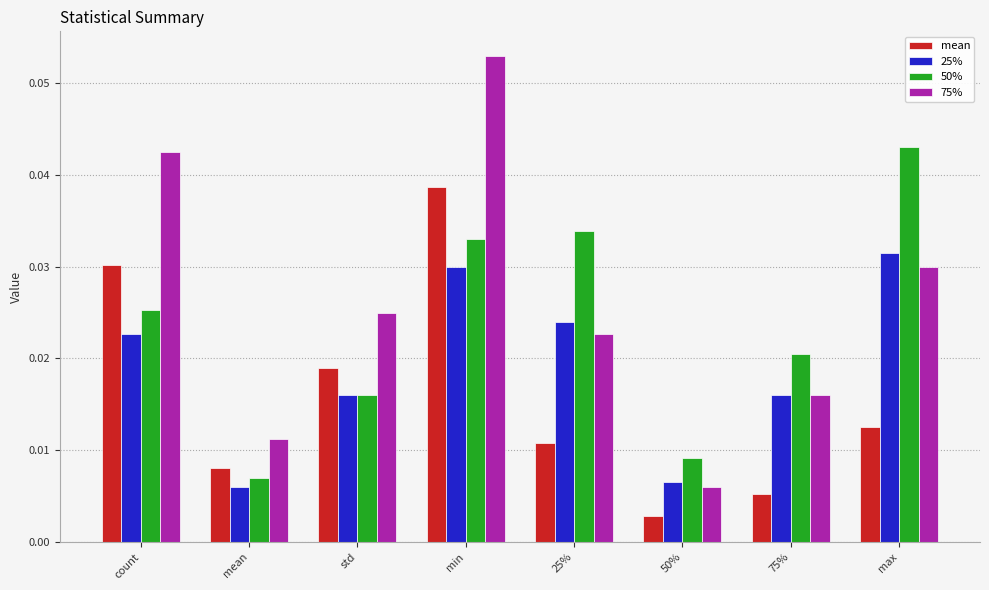

What is the label of the 7th bar from the left?

75%